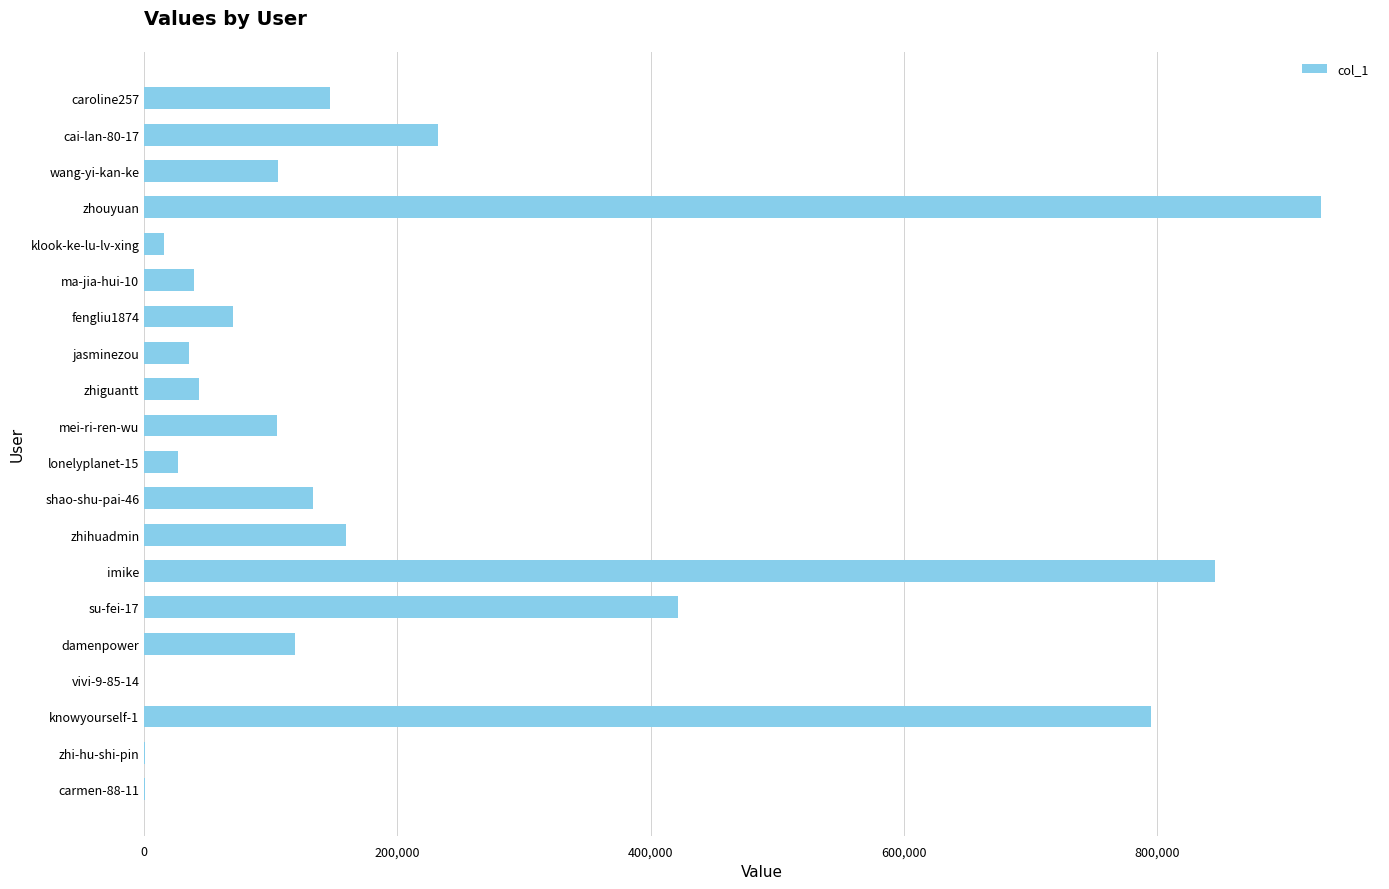

At which label is the value closest to 464790?

su-fei-17